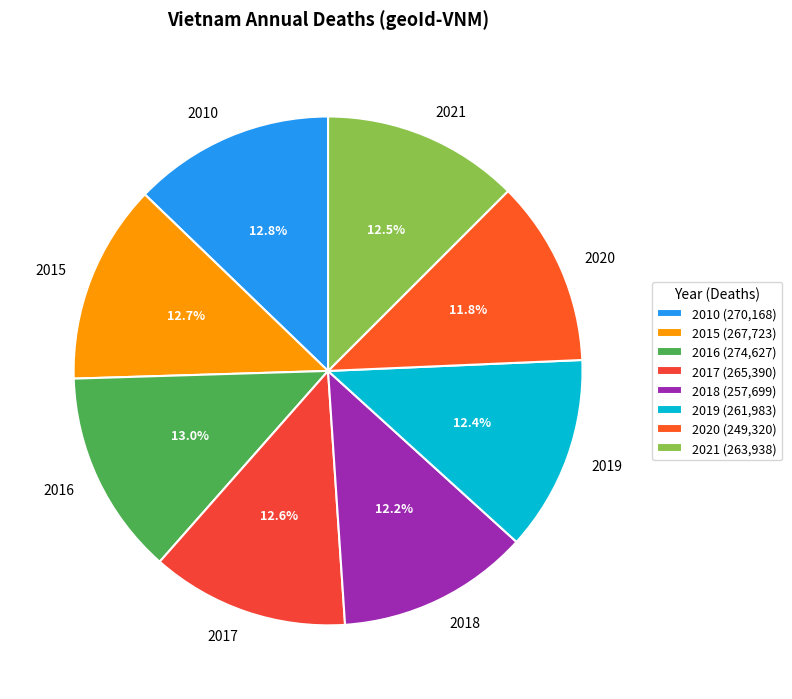

What is the ratio of the value at 2020 to the value at 2018?

1.0